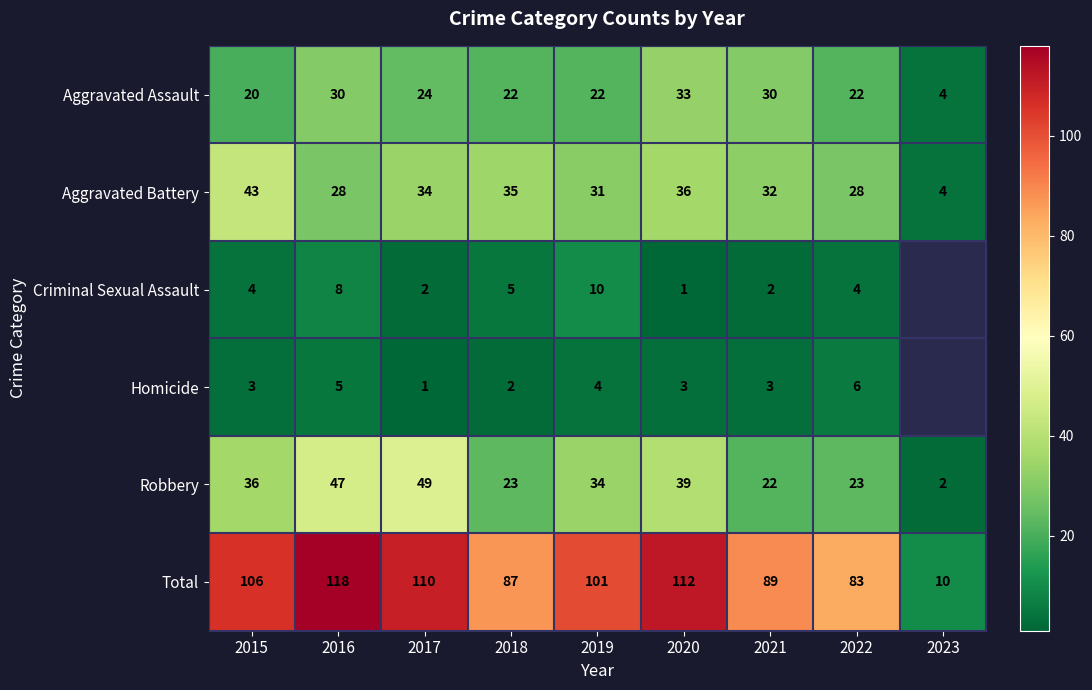

What is the spread (max minus min) of values at 2021?

87